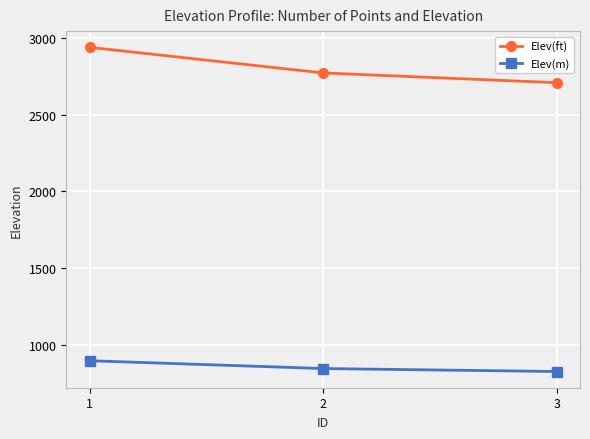

Does the chart have visible grid lines?

Yes